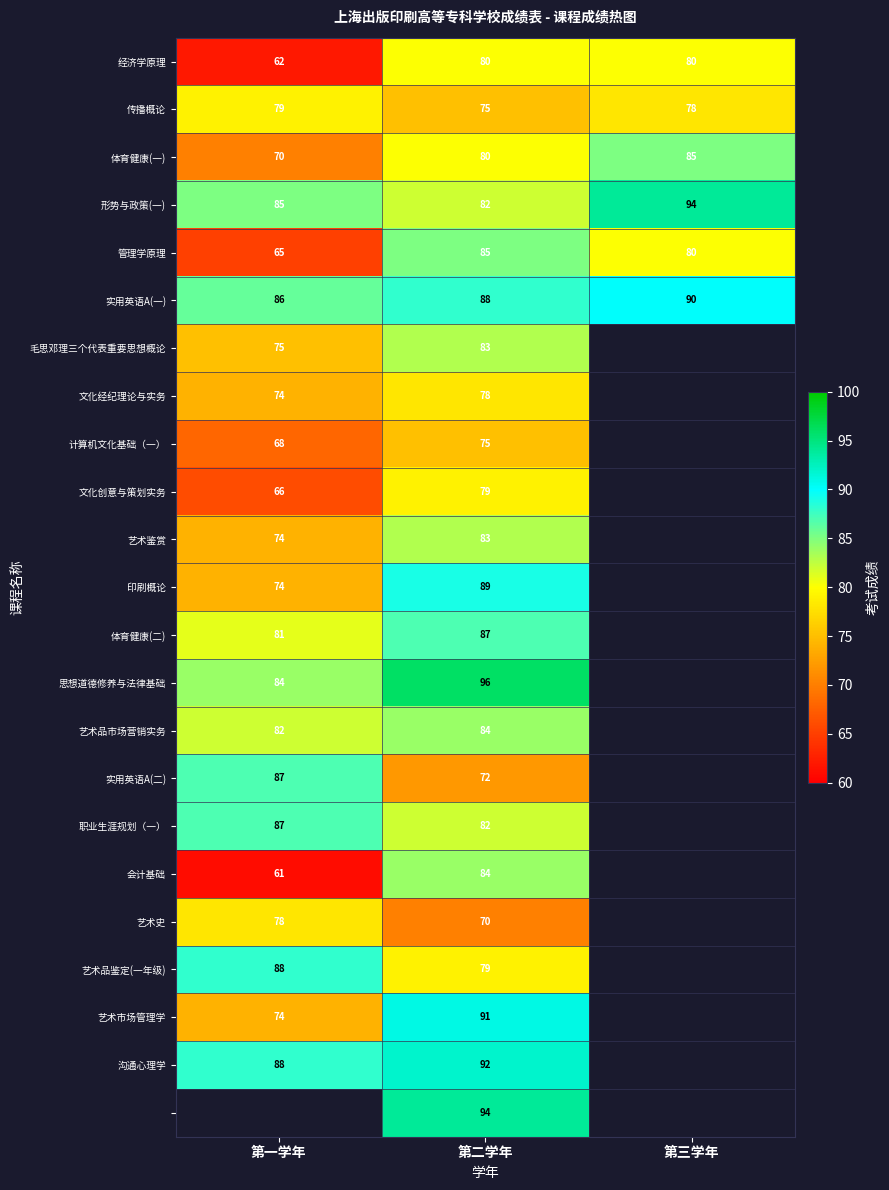

Rank the categories by 形势与政策(一) value from lowest to highest.

第二学年, 第一学年, 第三学年